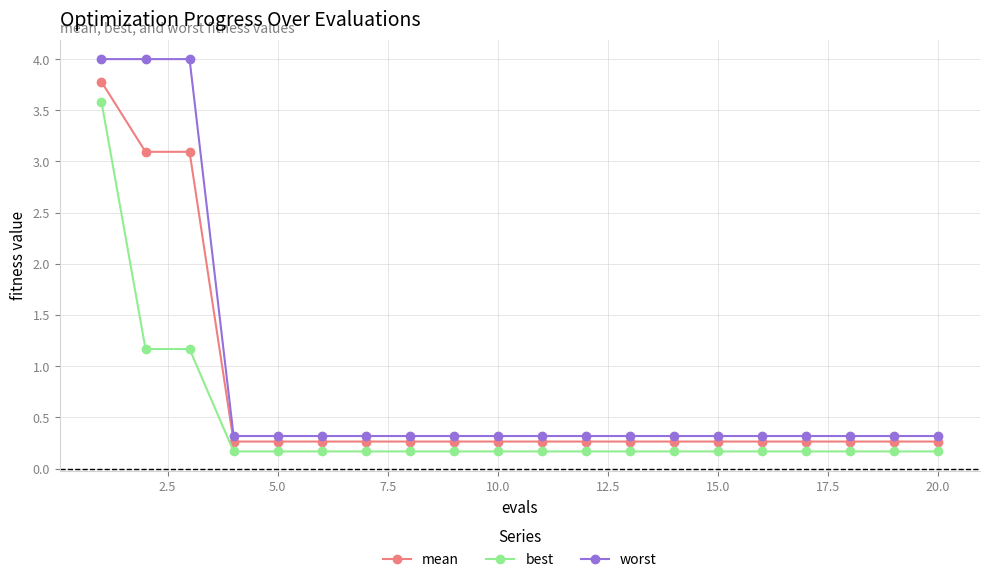

What is the difference between the second highest and minimum values in the worst series?

3.7